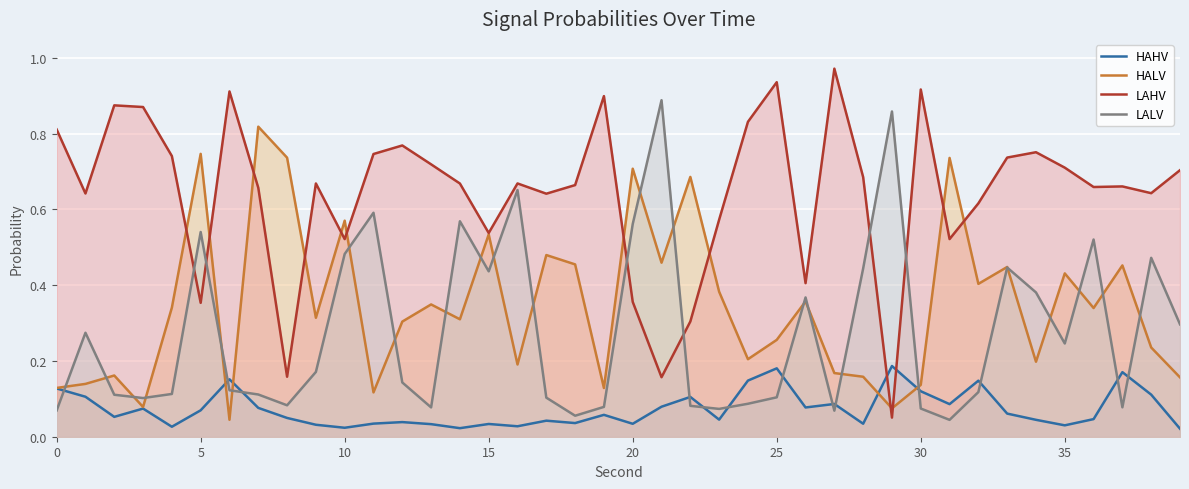

What are all the series names shown in the legend?

HAHV, HALV, LAHV, LALV